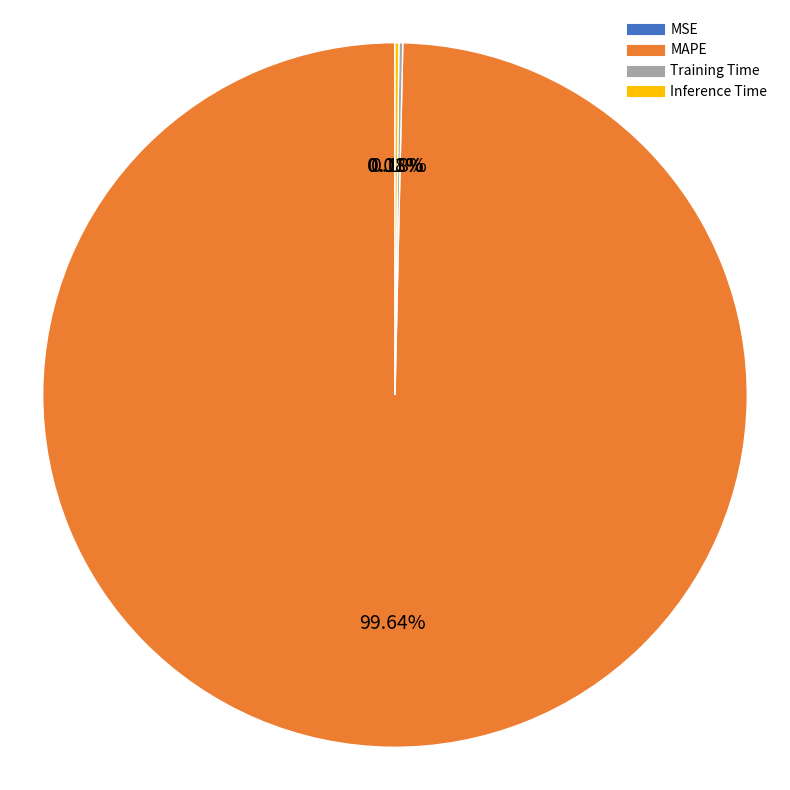

What is the largest slice in the pie chart?

MAPE